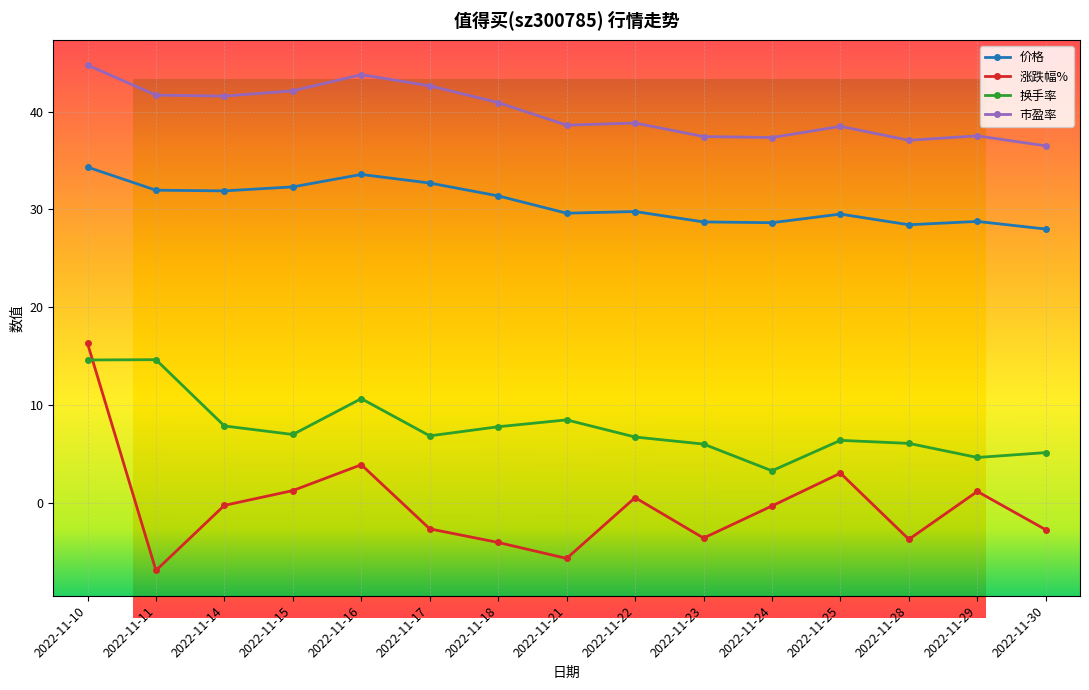

Which series has the largest total across all categories?

市盈率